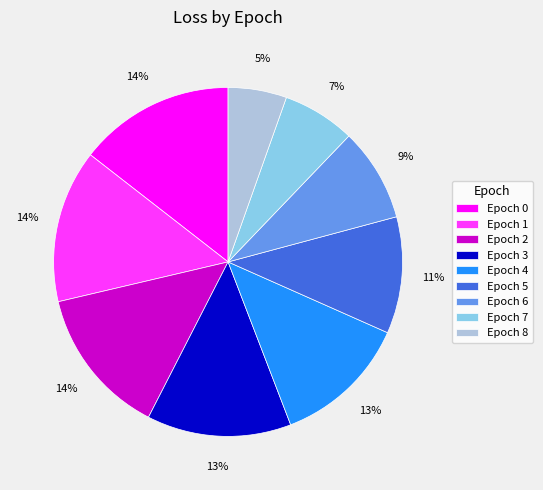

To the nearest percent, what percentage of the pie is Epoch 0?

14%